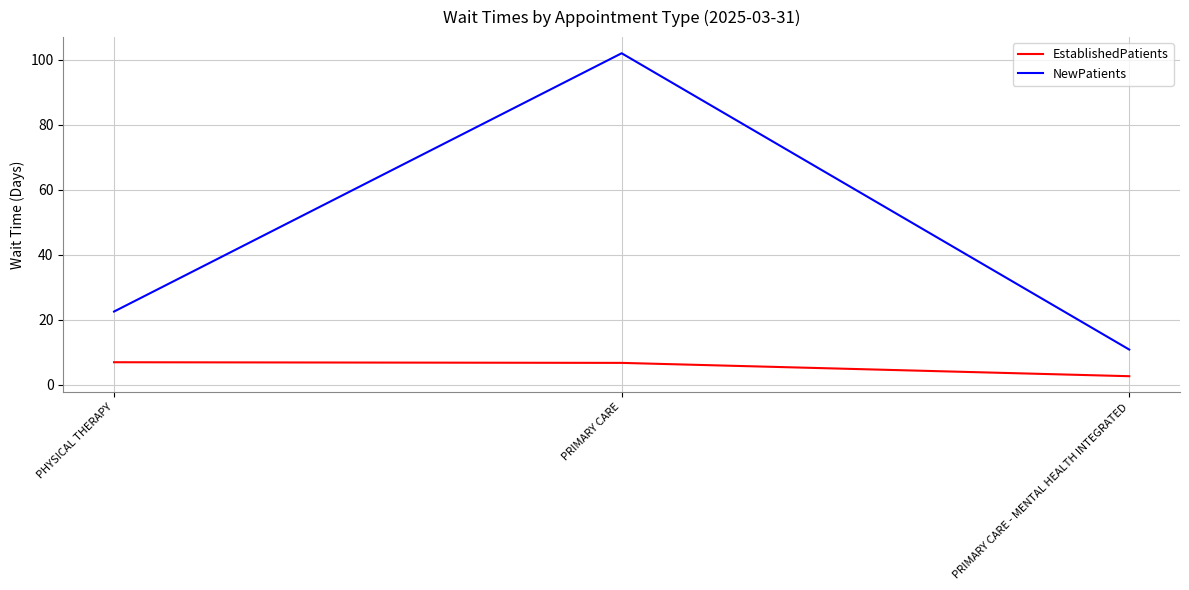

Rank the series at PRIMARY CARE - MENTAL HEALTH INTEGRATED from lowest to highest value.

EstablishedPatients, NewPatients